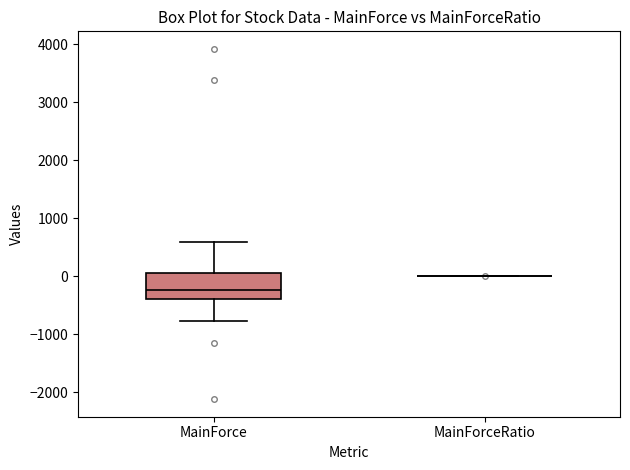

Reading left to right, transcribe this box plot: for each box, give where its median line is, the range the box spans, and where its two whiskers end, as read against the y-axis. The values are not printed on the chart, so give them approximately, as read against the axis.

MainForce: median -200, box -400 to 100, whiskers -800 to 600
MainForceRatio: box collapsed to a line at 0, whiskers 0 to 0